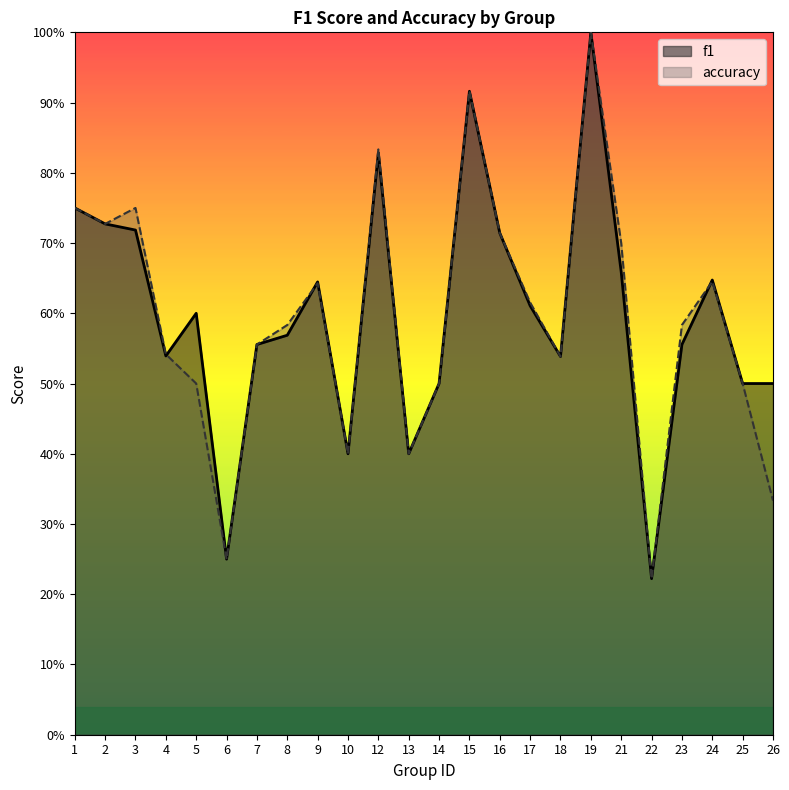

Is it true that accuracy equals 0.6 at 9?

True